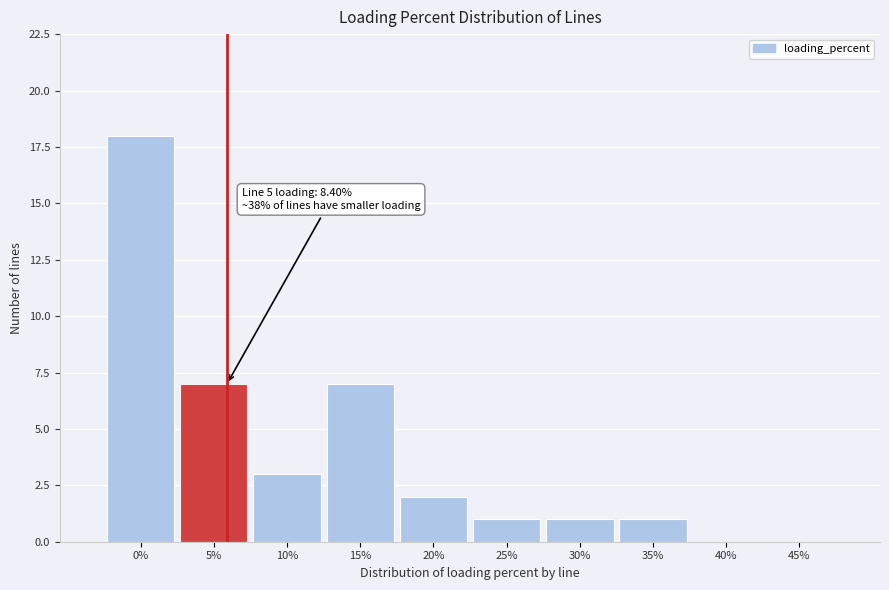

Reading left to right, extract all data points from this chart.

0%=18	5%=7	10%=3	15%=7	20%=2	25%=1	30%=1	35%=1	40%=0	45%=0